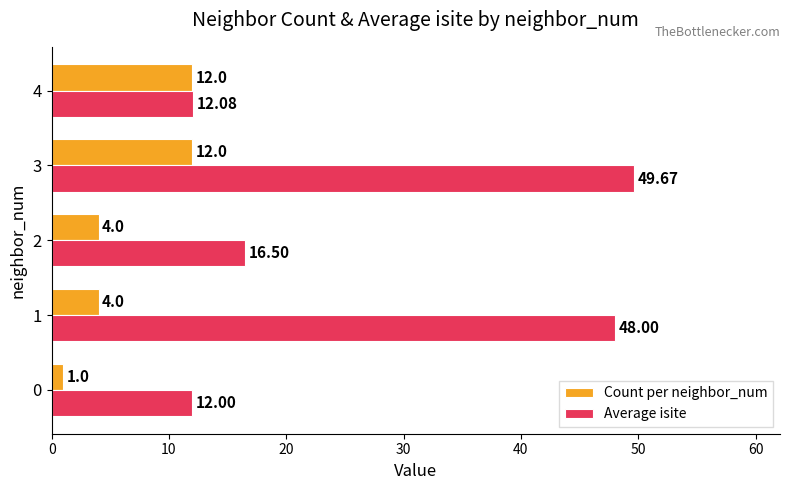

Is the value of Average isite at 2 greater than the value of Count per neighbor_num at 0?

Yes